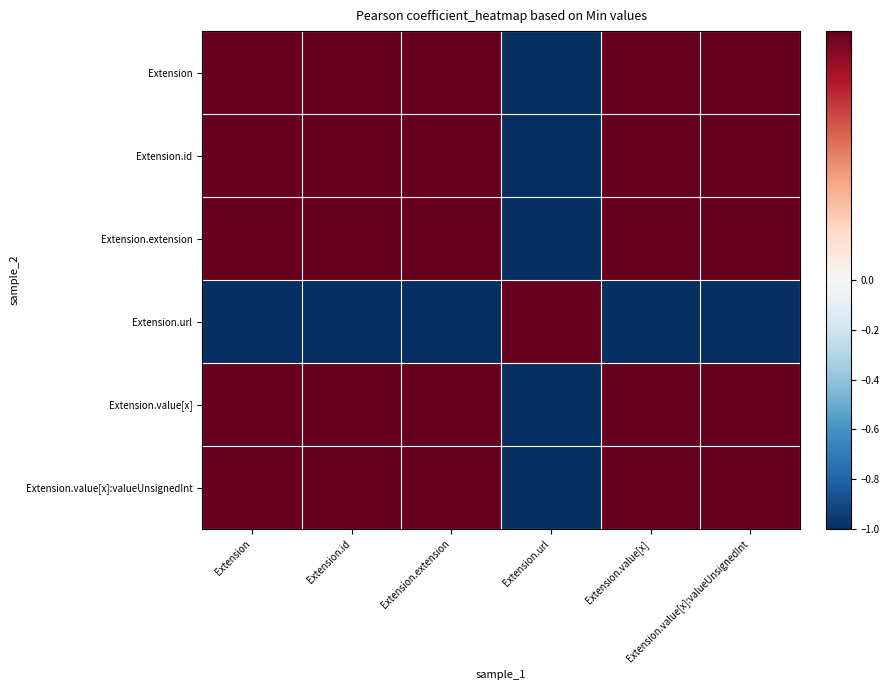

Rank the series at Extension.value[x]:valueUnsignedInt from lowest to highest value.

Extension.url, Extension, Extension.id, Extension.extension, Extension.value[x], Extension.value[x]:valueUnsignedInt